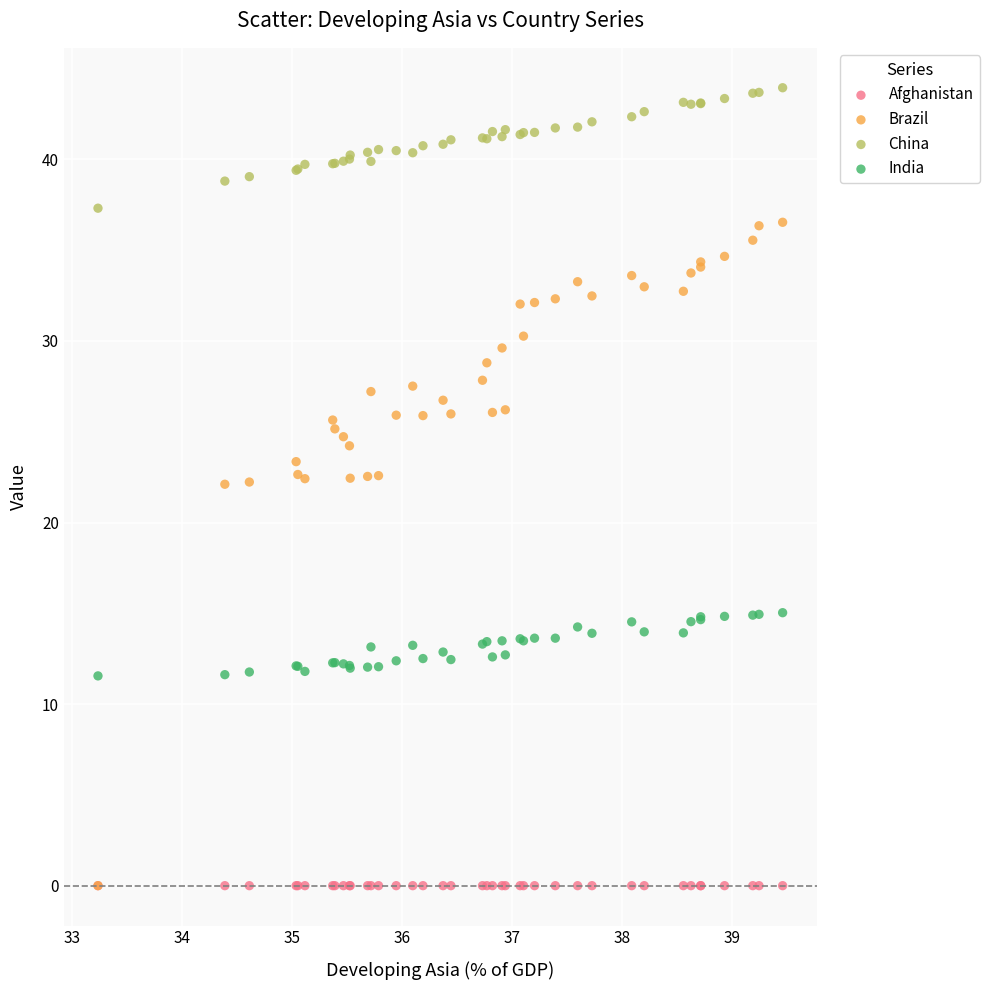

Which series contains the highest Y value?

China